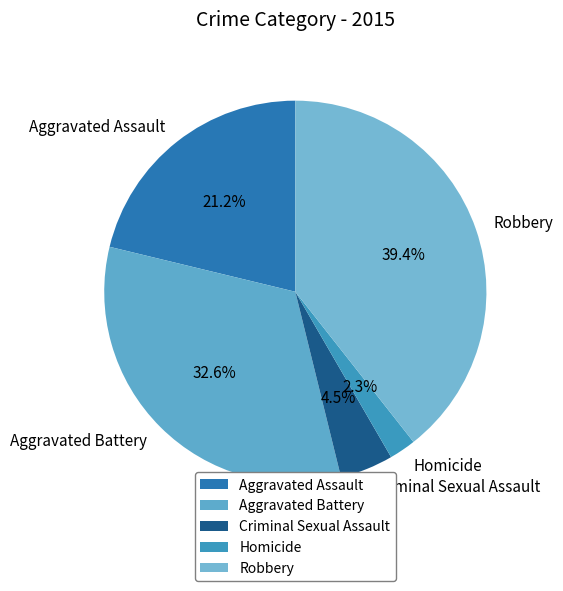

Rank the categories by value from lowest to highest.

Homicide, Criminal Sexual Assault, Aggravated Assault, Aggravated Battery, Robbery